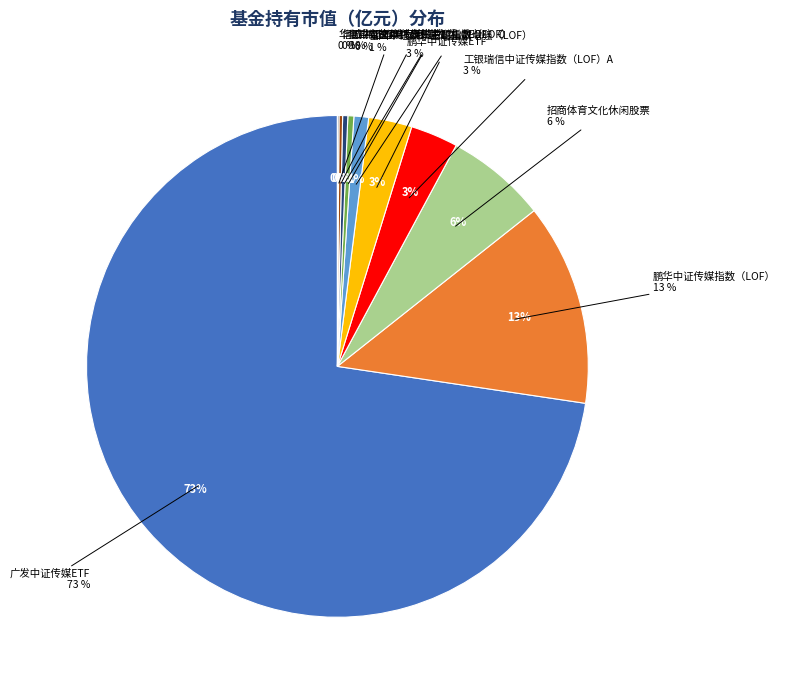

Does any single category account for the majority?

Yes